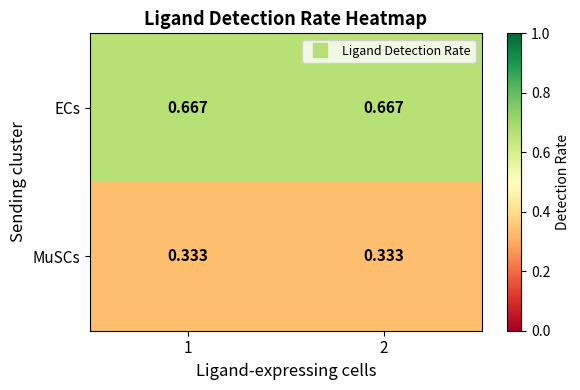

At 2, list the series in order from smallest to largest.

MuSCs, ECs